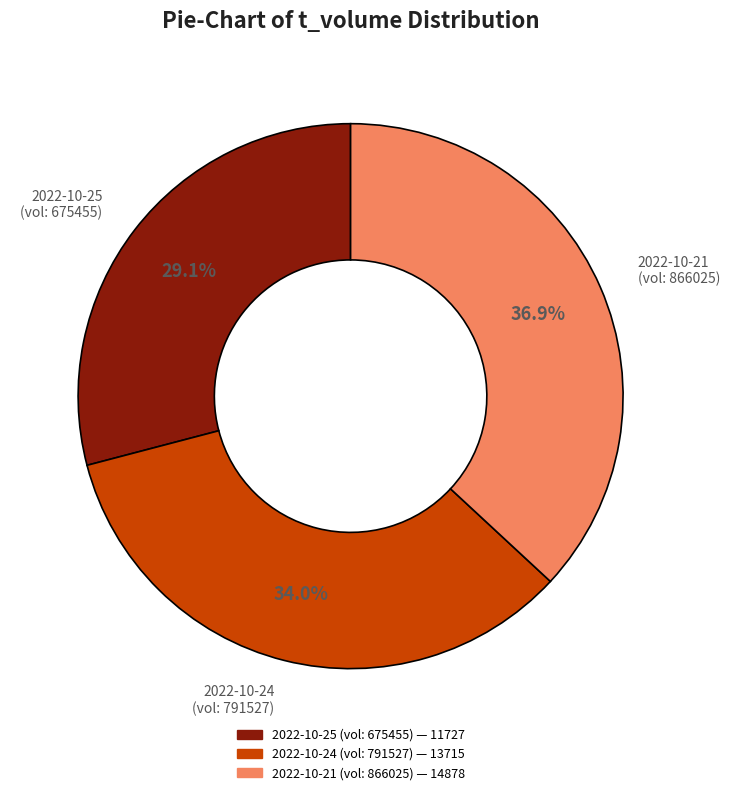

Is there a majority slice in this chart?

No